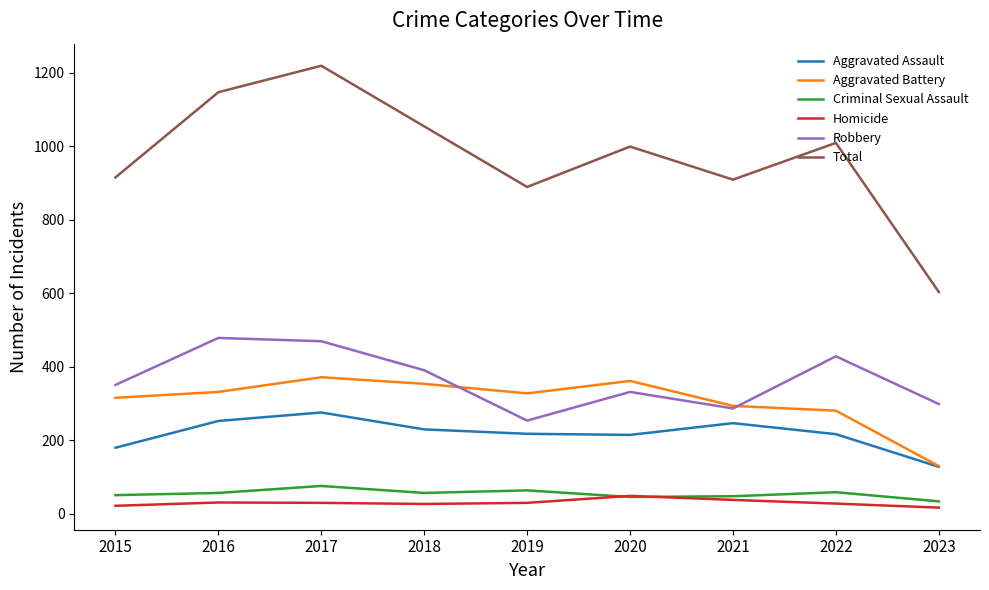

The value of Criminal Sexual Assault at 2017 is 23. True or false?

False